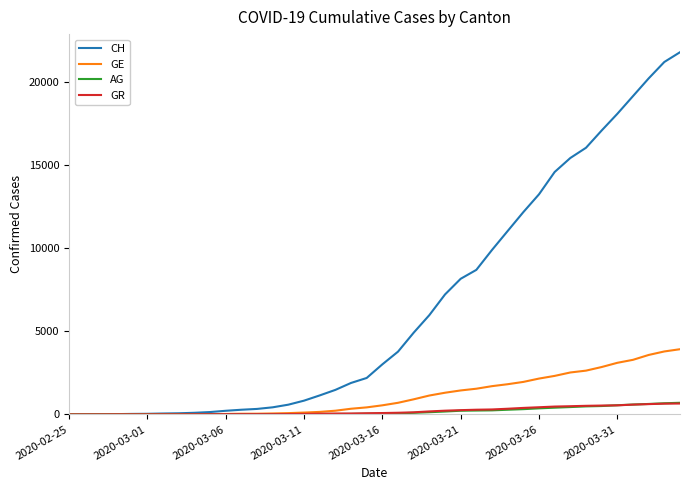

Which series has the largest total across all categories?

CH